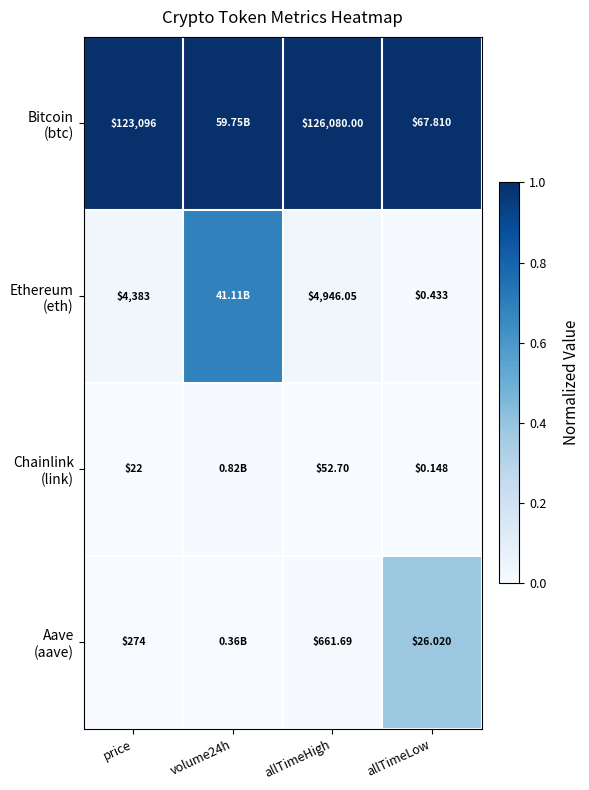

What is the total value across all series at allTimeHigh?

131740.4